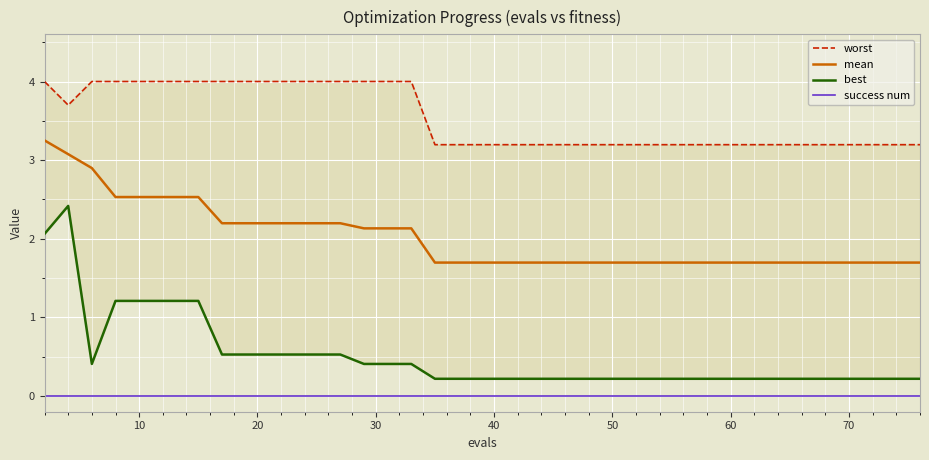

True or false: mean and success num cross at least once.

False